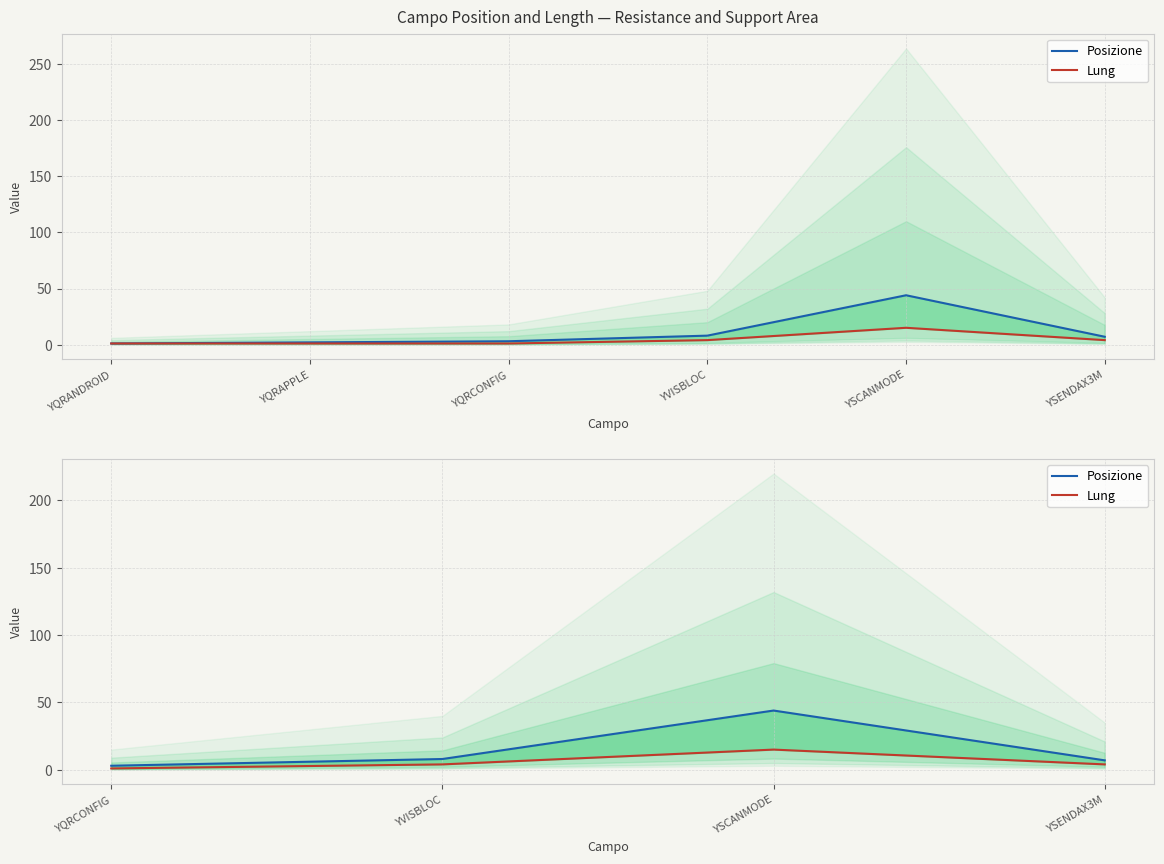

True or false: Posizione and Lung intersect in this chart.

False